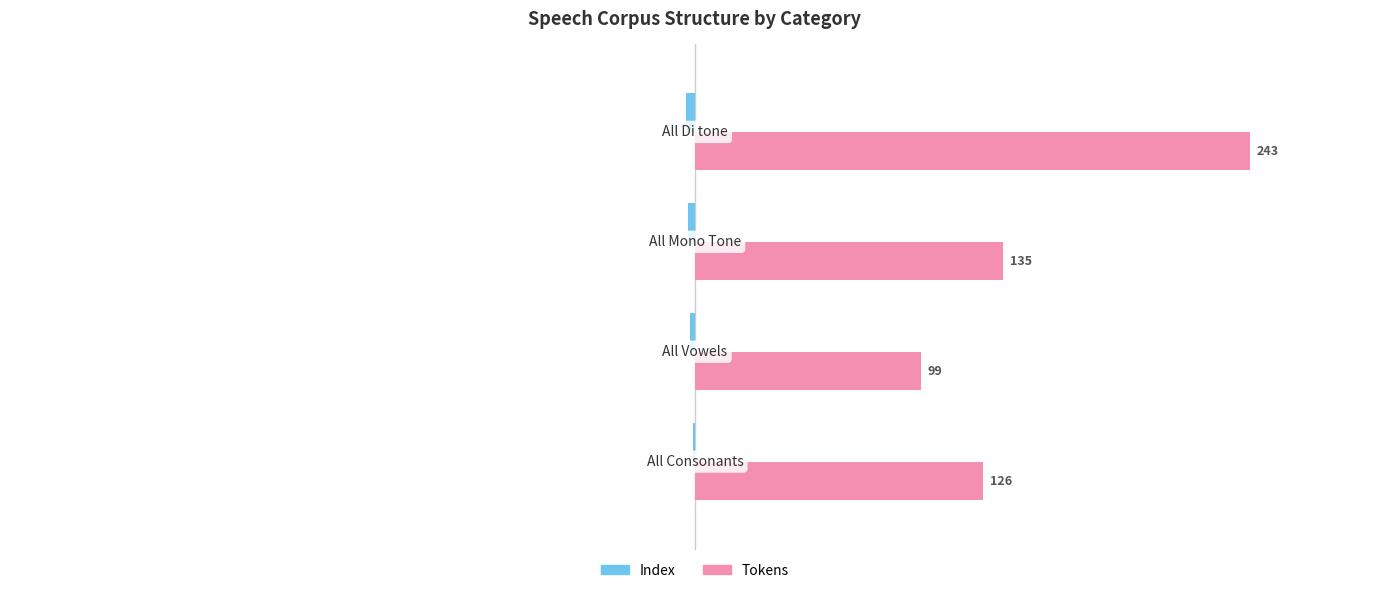

What is the greatest value displayed?

243